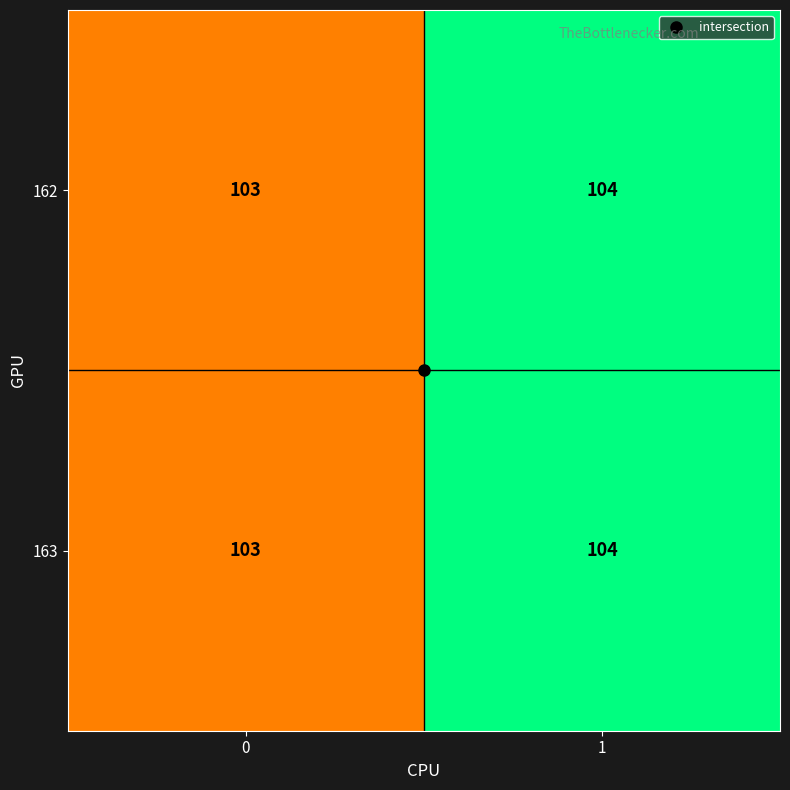

Rank the categories by 163 value from highest to lowest.

1, 0